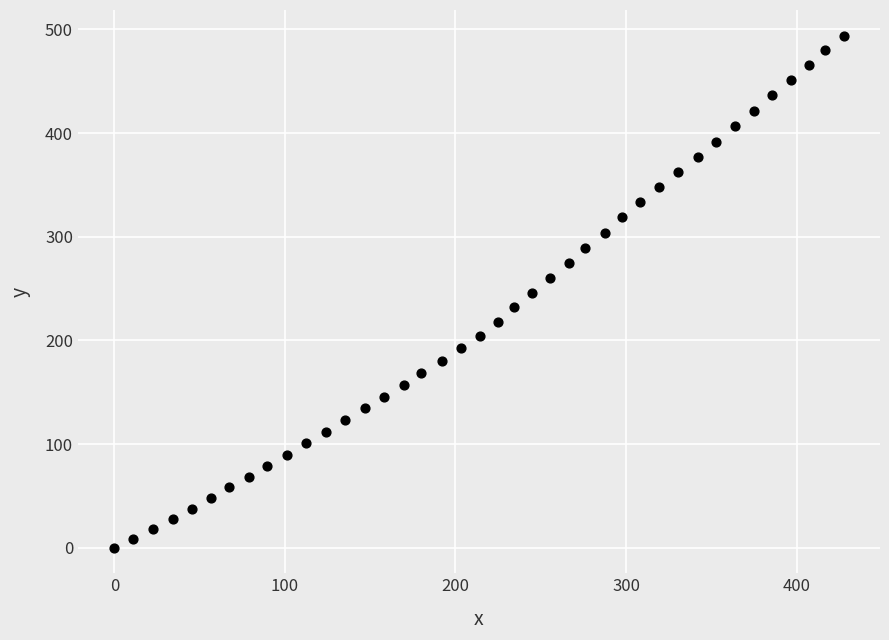

What is the range of X values (max minus min)?

427.5